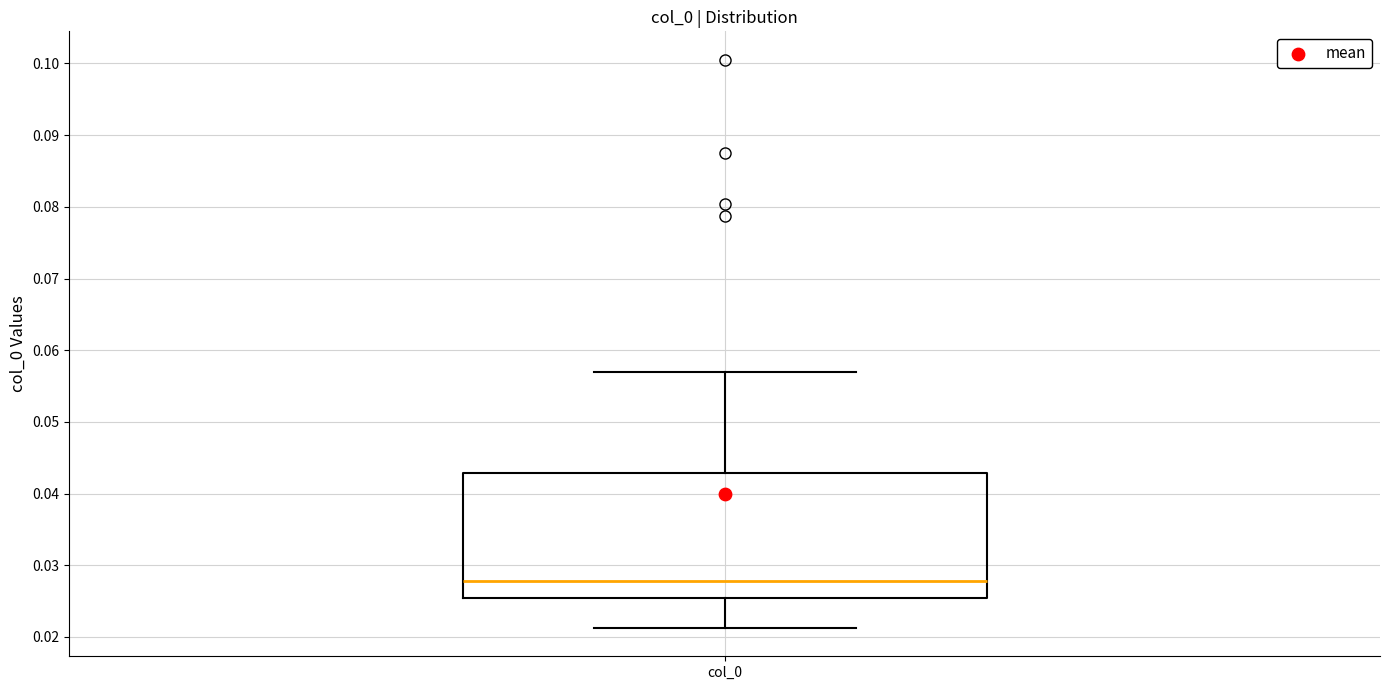

Transcribe this box plot: give where the median line is, the range the box spans, and where the two whiskers end, as read against the y-axis. The values are not printed on the chart, so give them approximately, as read against the axis.

median 0.028, box 0.025 to 0.043, whiskers 0.021 to 0.057